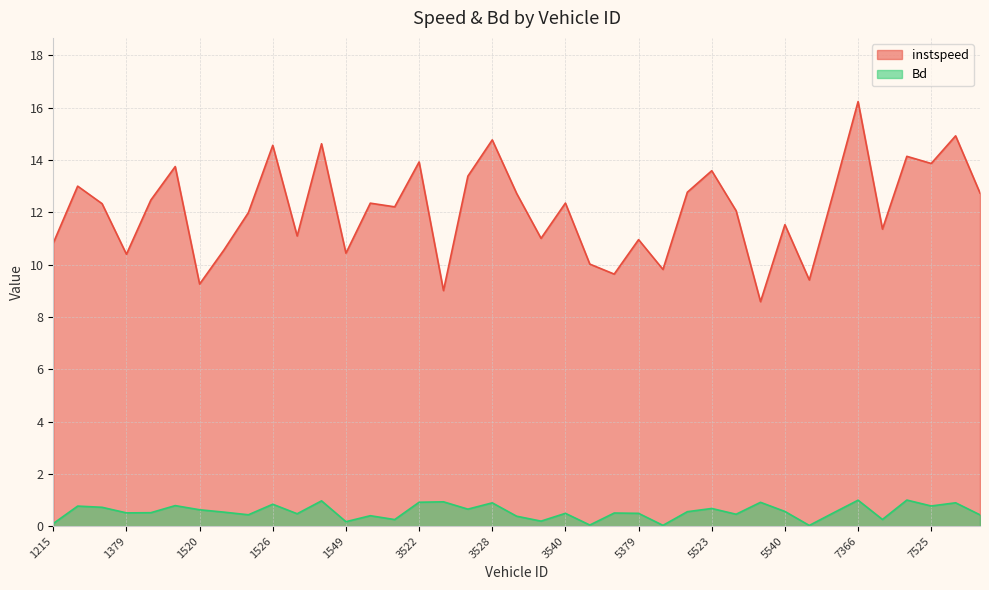

What is the total value across all series at 1517?

13.0